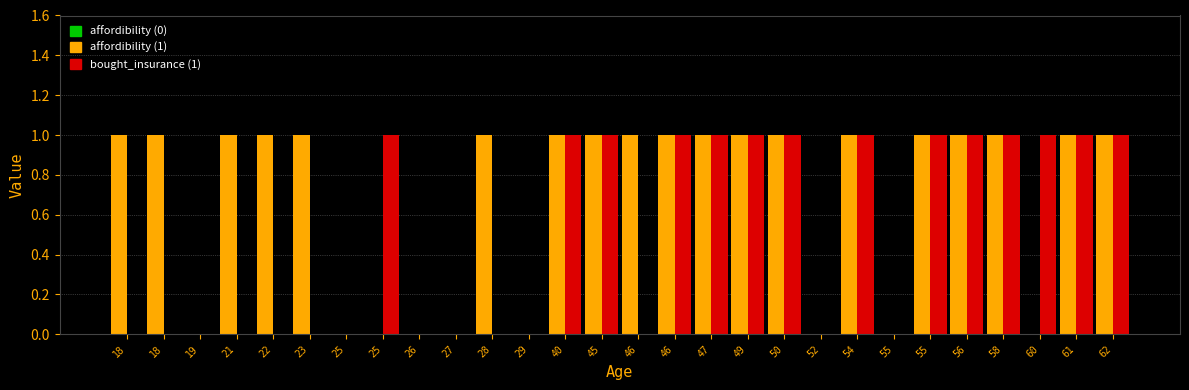

Does the chart contain stacked bars?

No